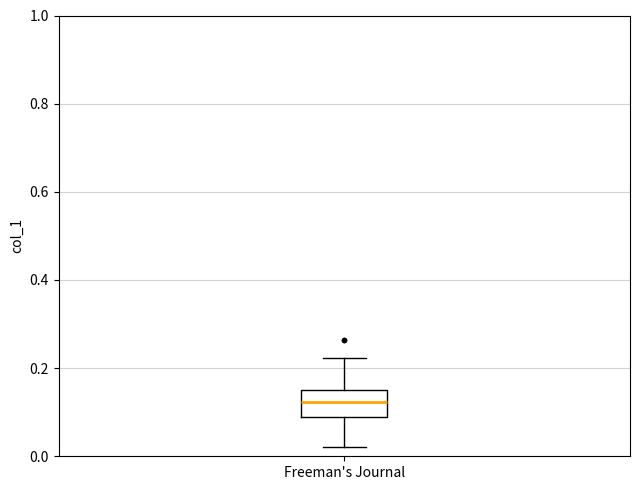

Transcribe this box plot: give where the median line is, the range the box spans, and where the two whiskers end, as read against the y-axis. The values are not printed on the chart, so give them approximately, as read against the axis.

median 0.12, box 0.08 to 0.16, whiskers 0.02 to 0.22